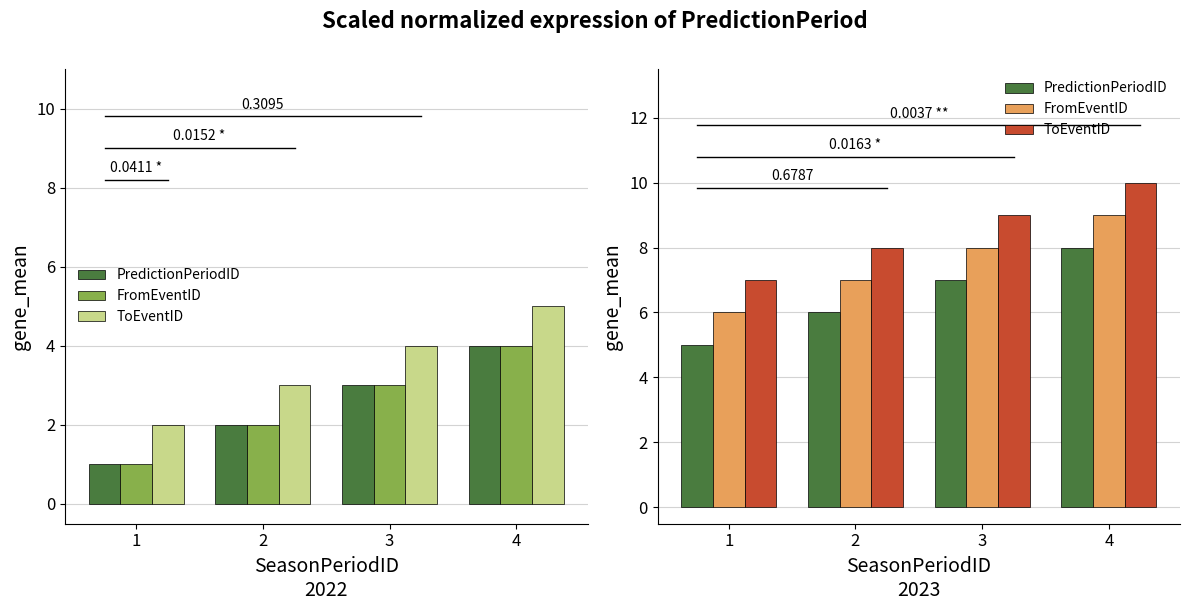

Which series has the widest spread of values?

PredictionPeriodID